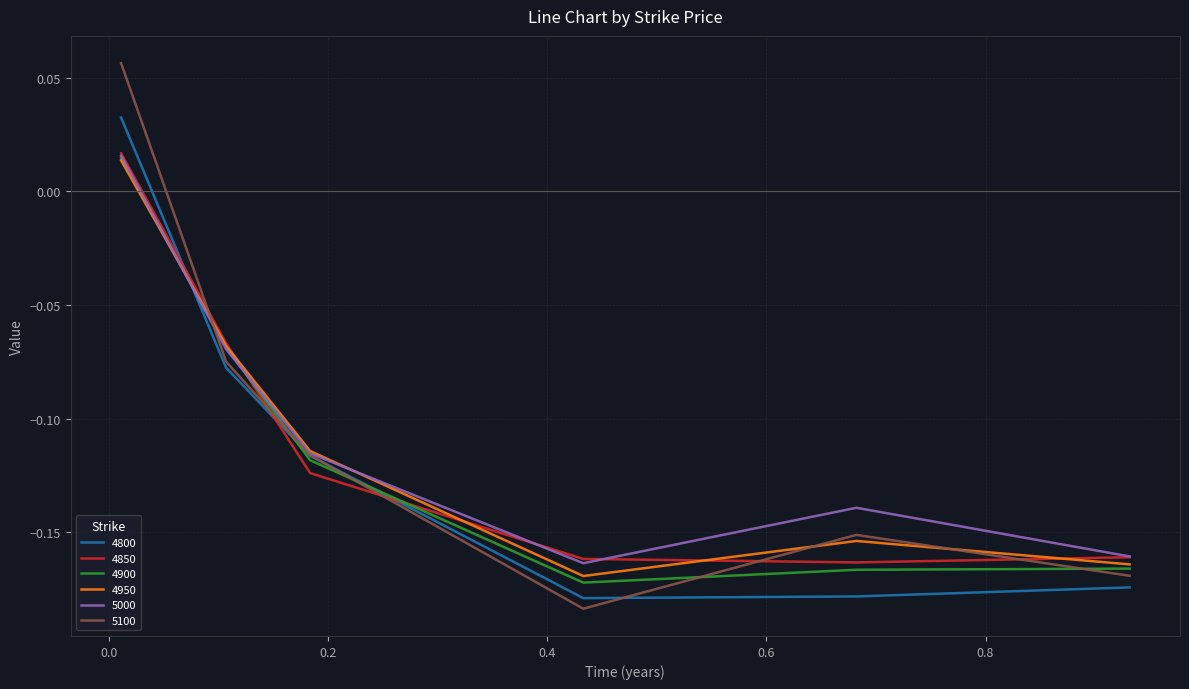

How many interior local peaks does the 5000 series have?

1